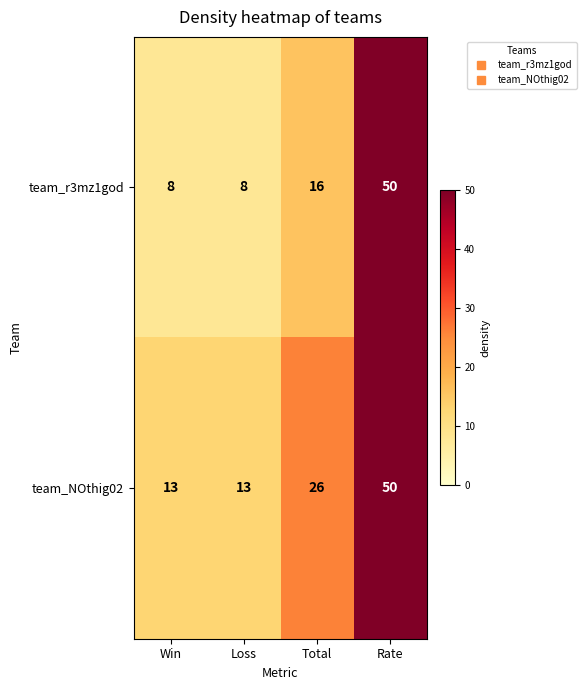

Count the number of categories in the chart.

4